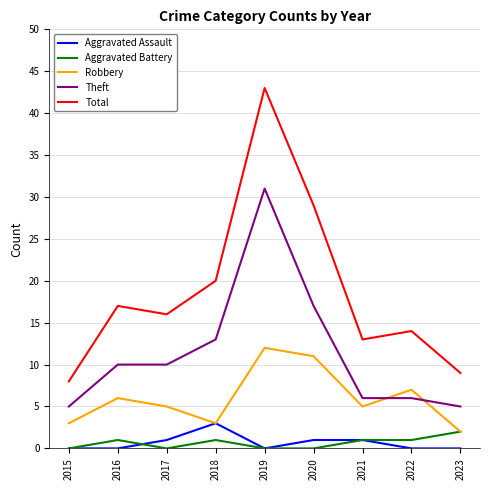

True or false: Theft and Aggravated Battery cross at least once.

False